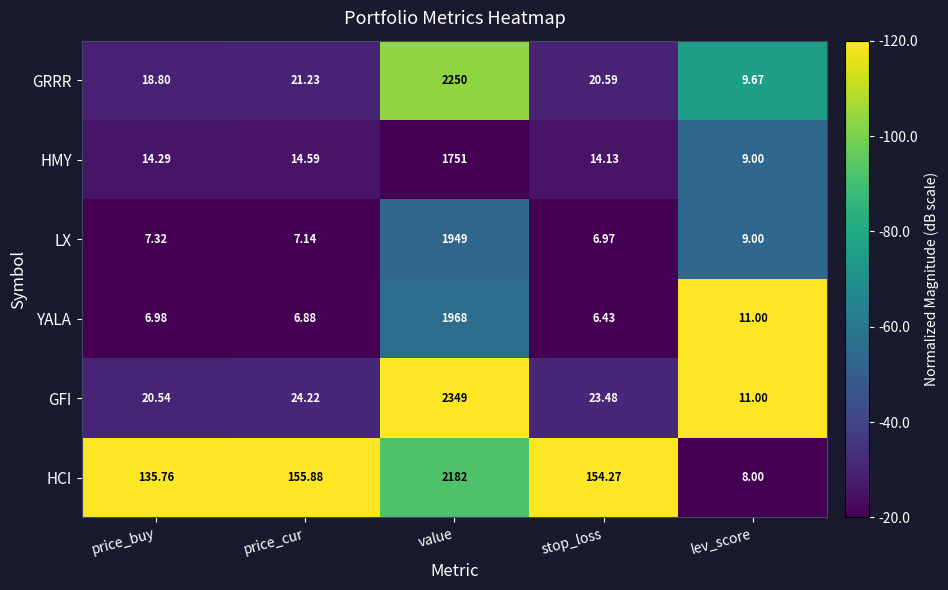

Which category has the highest value in the HCI series?

value